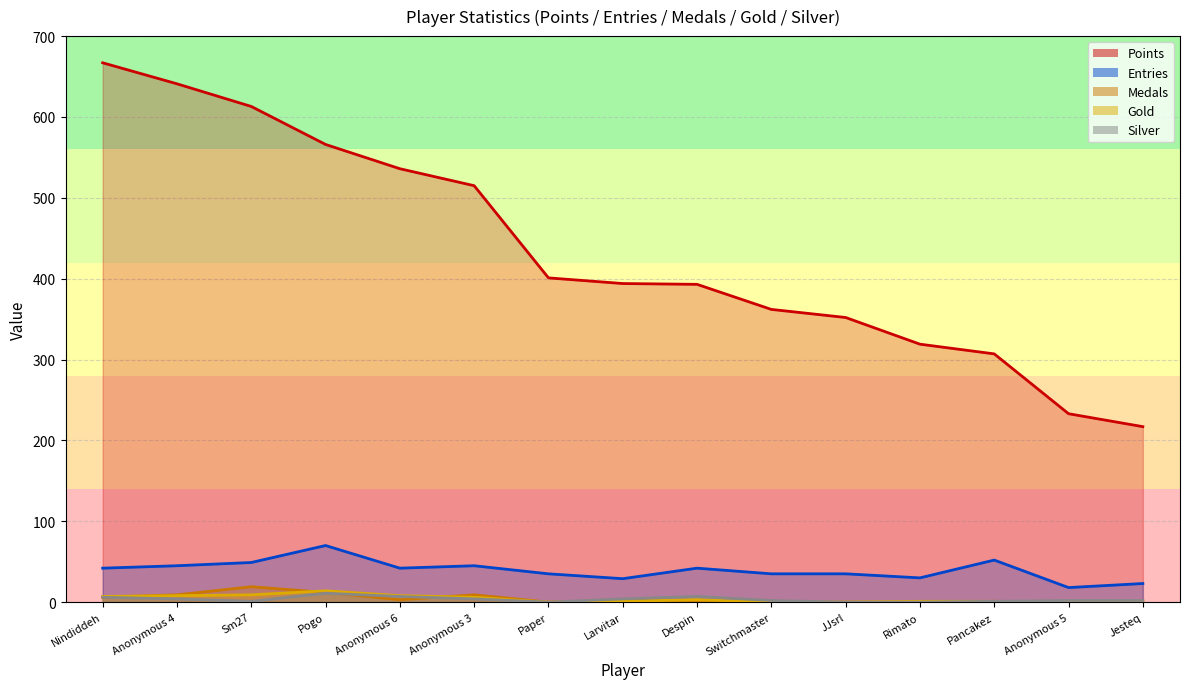

Reading right to left, list all the values displayed in this chart.

Points: 217	233	307	319	352	362	393	394	401	515	536	566	613	641	667
Medals: 0	0	1	0	0	0	1	2	0	9	3	12	19	9	6
Entries: 23	18	52	30	35	35	42	29	35	45	42	70	49	45	42
Gold: 0	0	1	1	0	0	3	1	0	6	8	14	9	8	7
Silver: 2	2	1	0	0	2	7	4	0	4	7	11	1	4	6